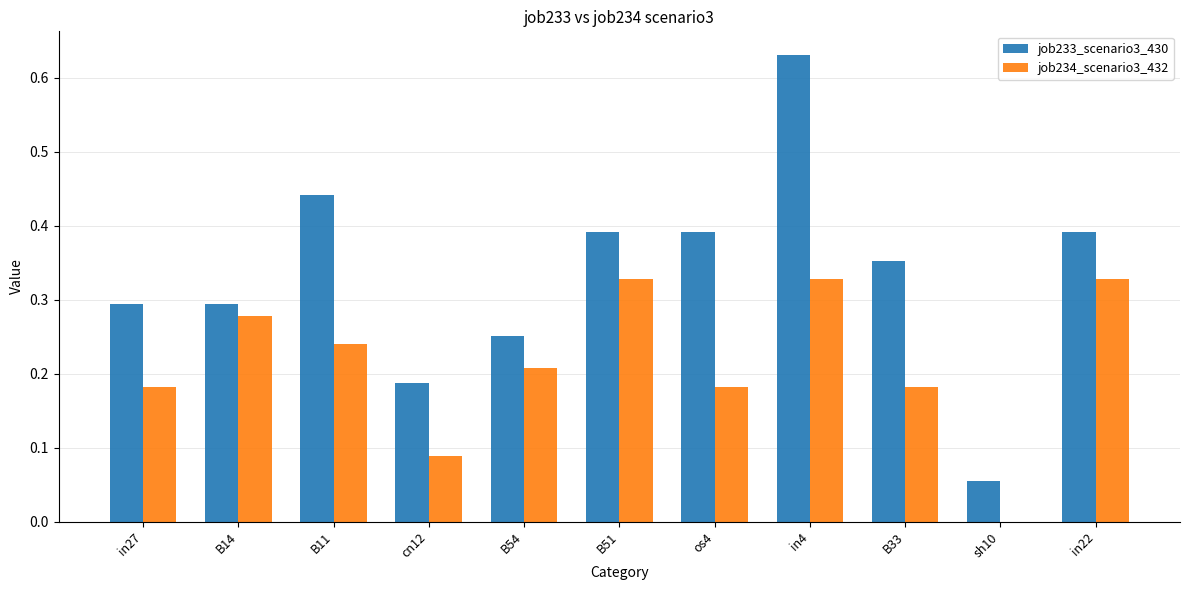

True or false: job233_scenario3_430 has a value of 0.7 at in22.

False